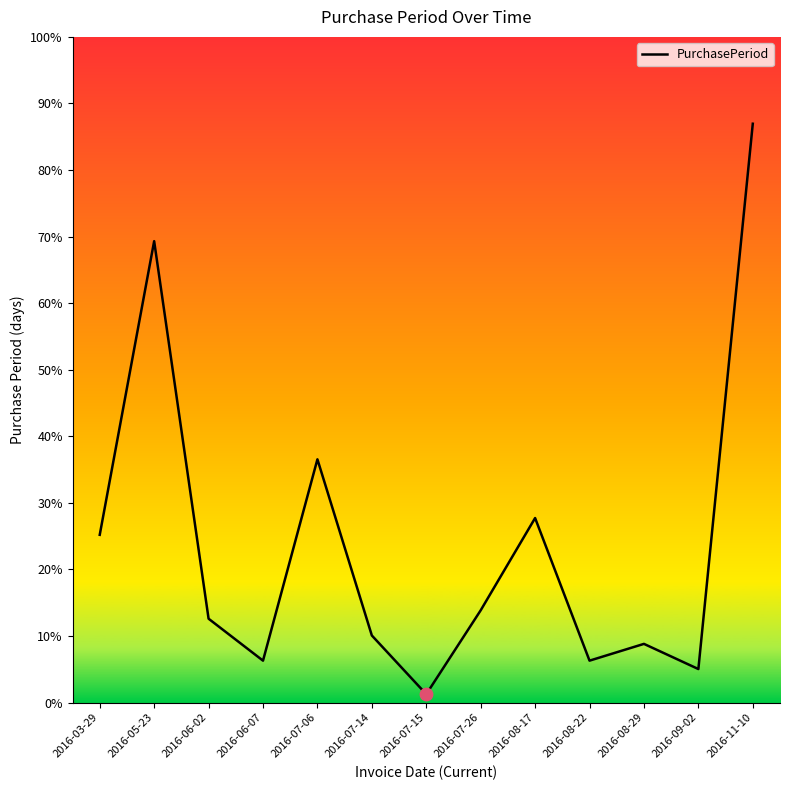

Does the chart have visible grid lines?

No